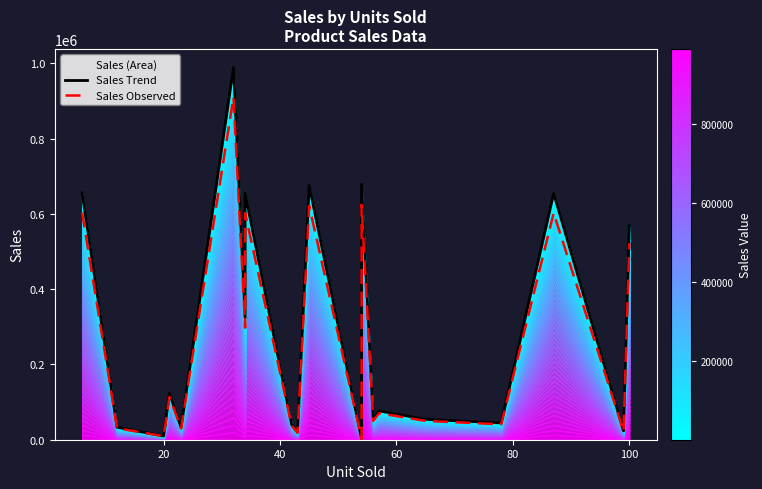

True or false: Sales Observed has more than 2 points higher than both neighbors.

True